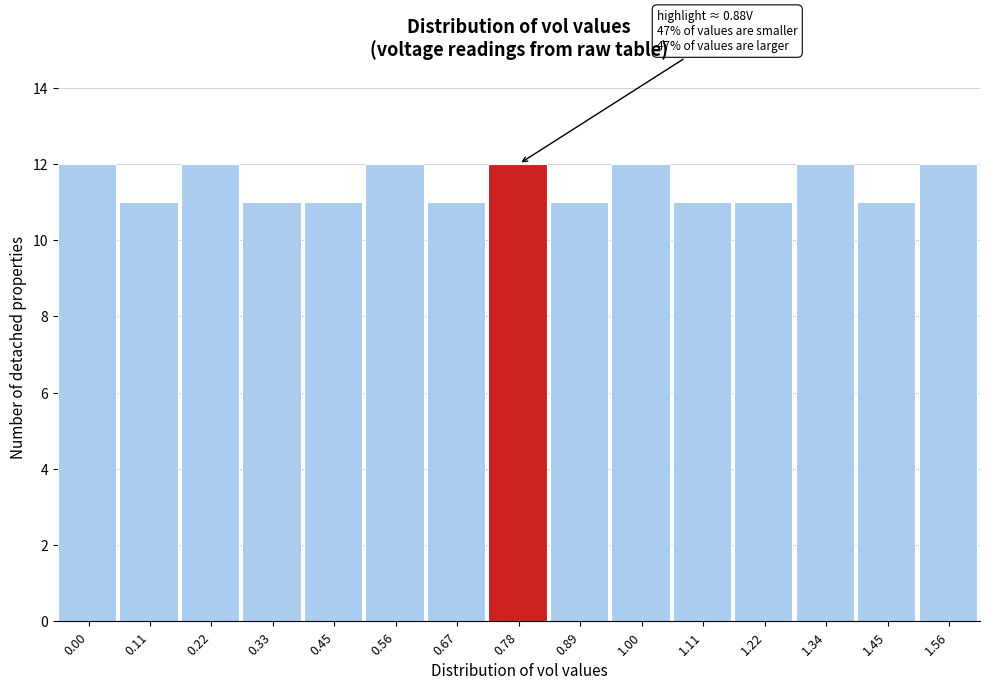

Reading left to right, transcribe all the data shown in this chart.

12	11	12	11	11	12	11	12	11	12	11	11	12	11	12